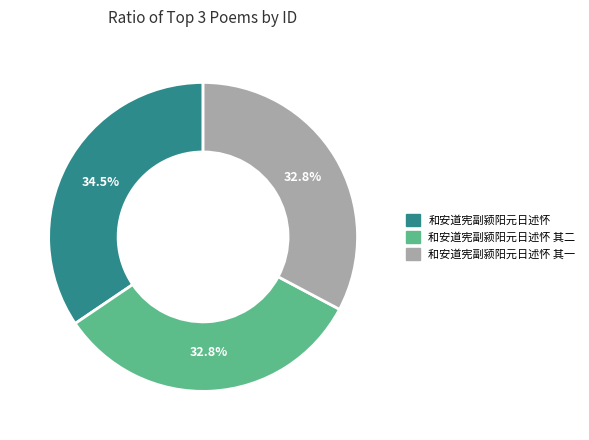

Count the number of slices in the pie.

3